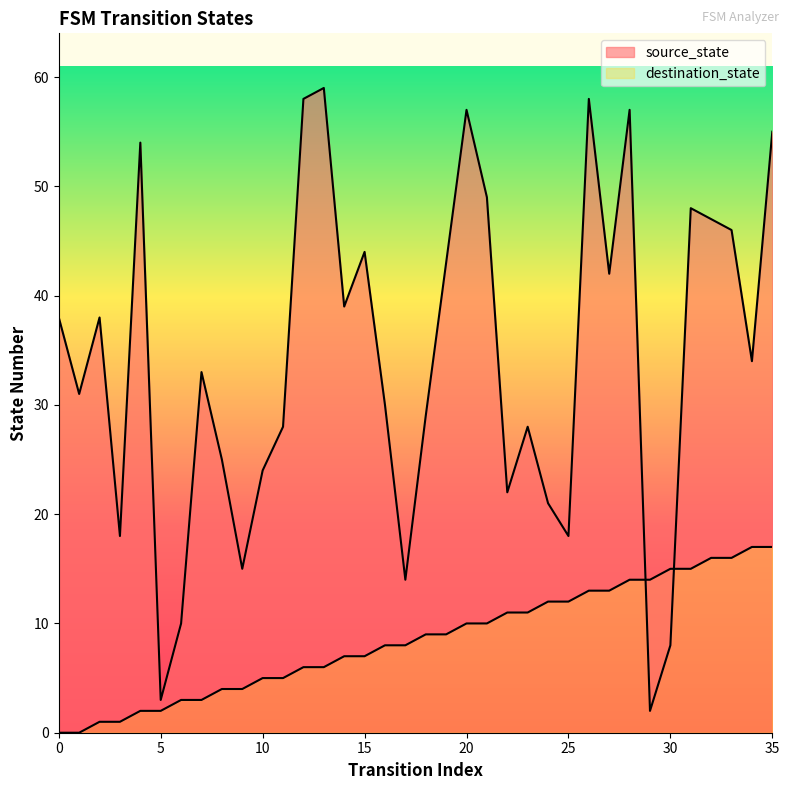

Reading left to right, transcribe all the data shown in this chart.

source_state: 0=0	1=0	2=1	3=1	4=2	5=2	6=3	7=3	8=4	9=4	10=5	11=5	12=6	13=6	14=7	15=7	16=8	17=8	18=9	19=9	20=10	21=10	22=11	23=11	24=12	25=12	26=13	27=13	28=14	29=14	30=15	31=15	32=16	33=16	34=17	35=17
destination_state: 0=38	1=31	2=38	3=18	4=54	5=3	6=10	7=33	8=25	9=15	10=24	11=28	12=58	13=59	14=39	15=44	16=30	17=14	18=29	19=43	20=57	21=49	22=22	23=28	24=21	25=18	26=58	27=42	28=57	29=2	30=8	31=48	32=47	33=46	34=34	35=55